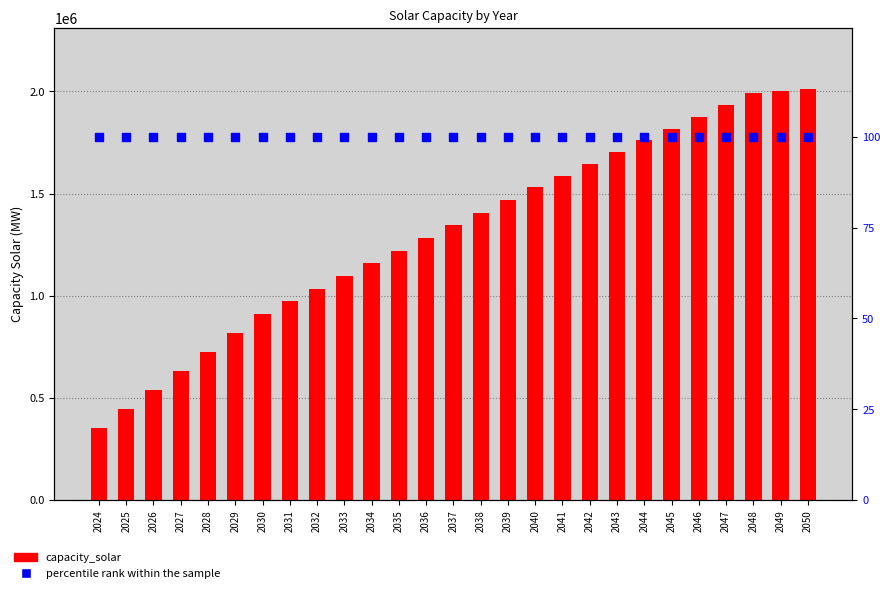

Which series has the largest total across all categories?

capacity_solar